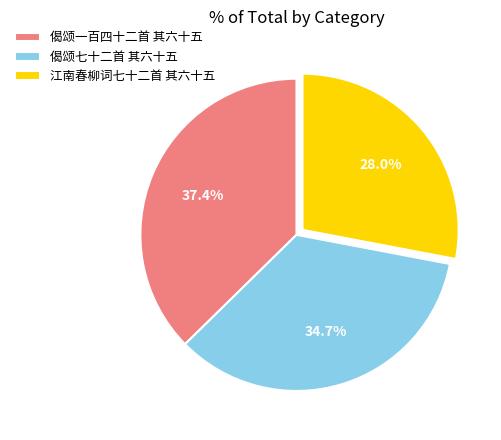

Is there a majority slice in this chart?

No